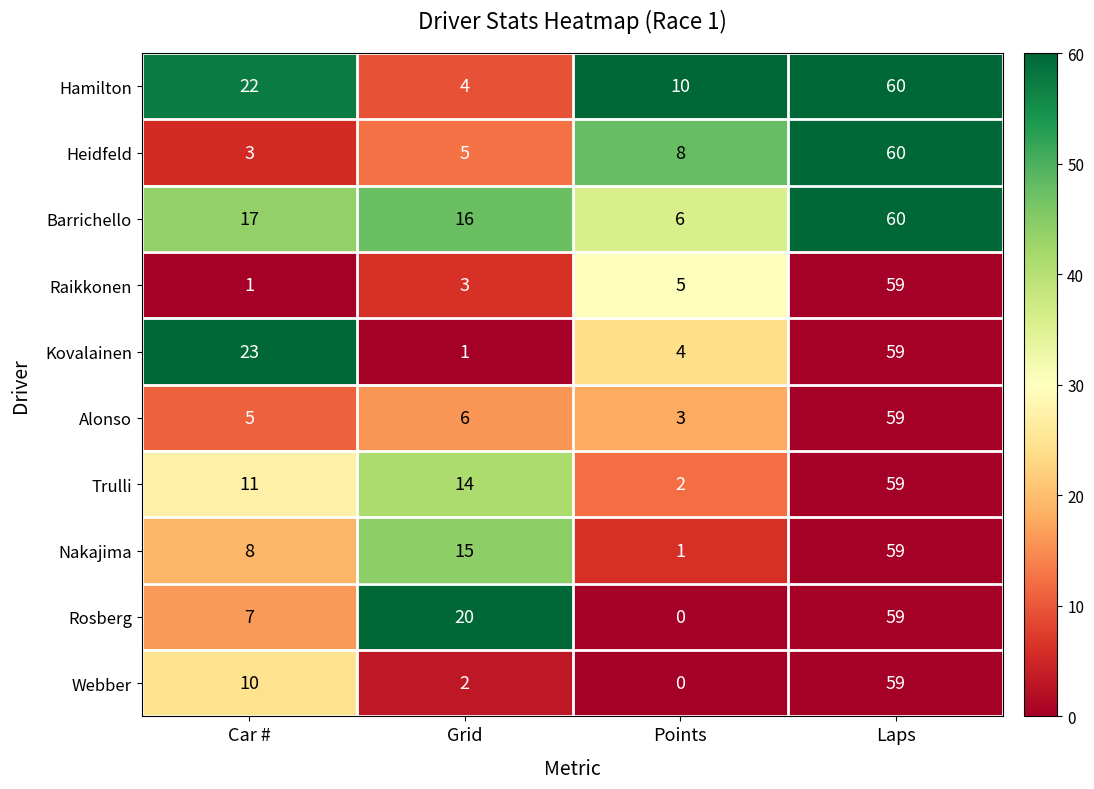

What is the spread (max minus min) of values at Car #?

22